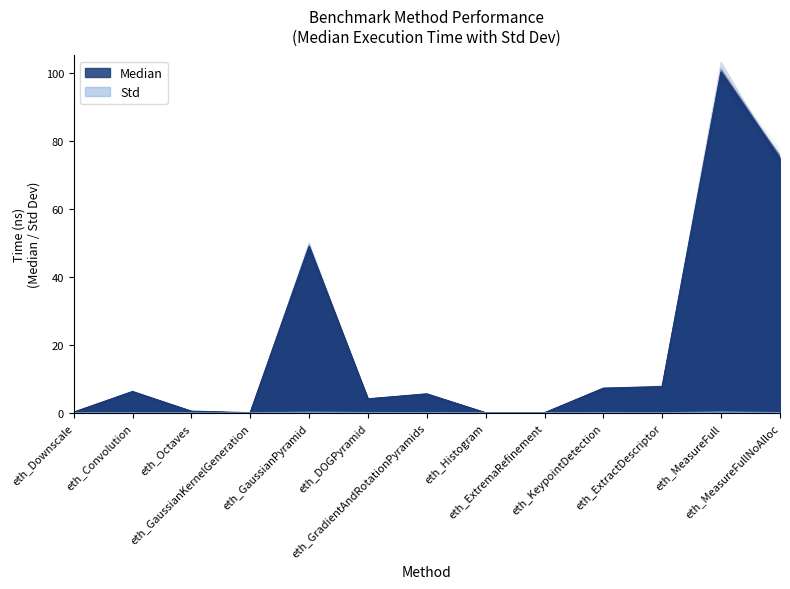

What is the spread (max minus min) of values at eth_Octaves?

0.5